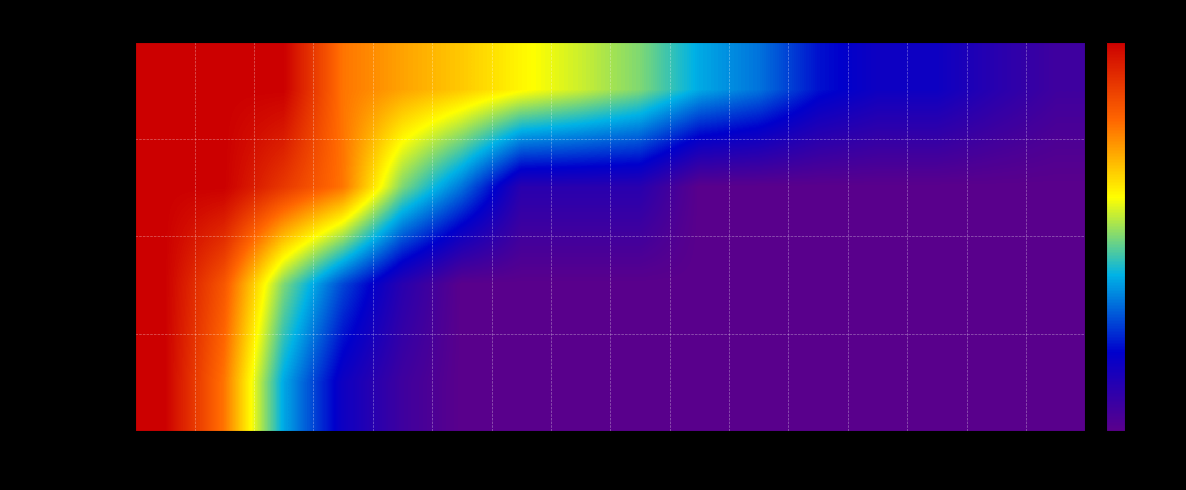

Which series changed the most between 2 and 4?

reb prob over